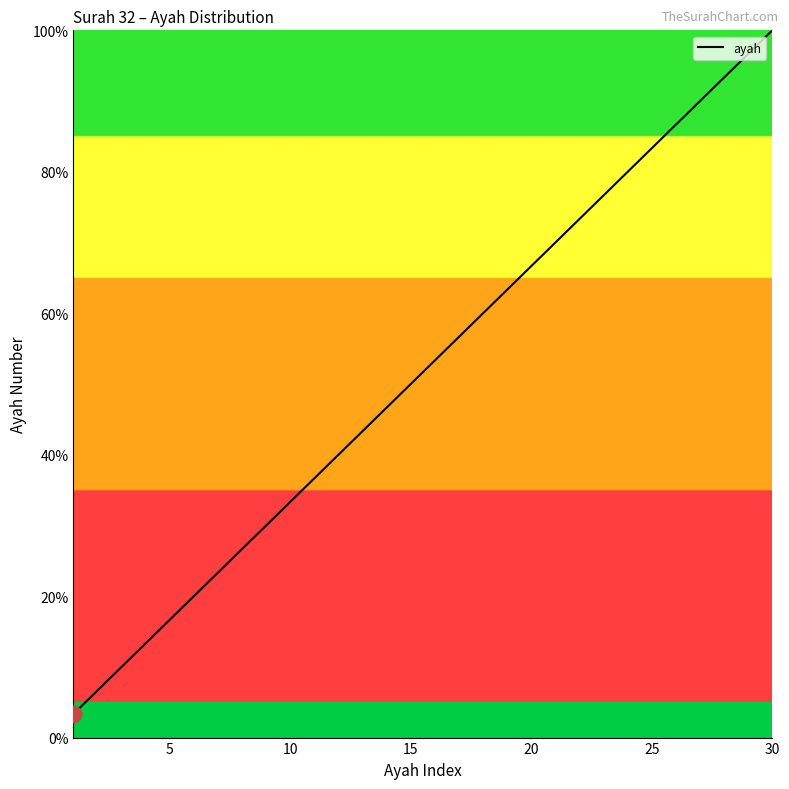

What is the difference between the maximum and minimum values?

96.7